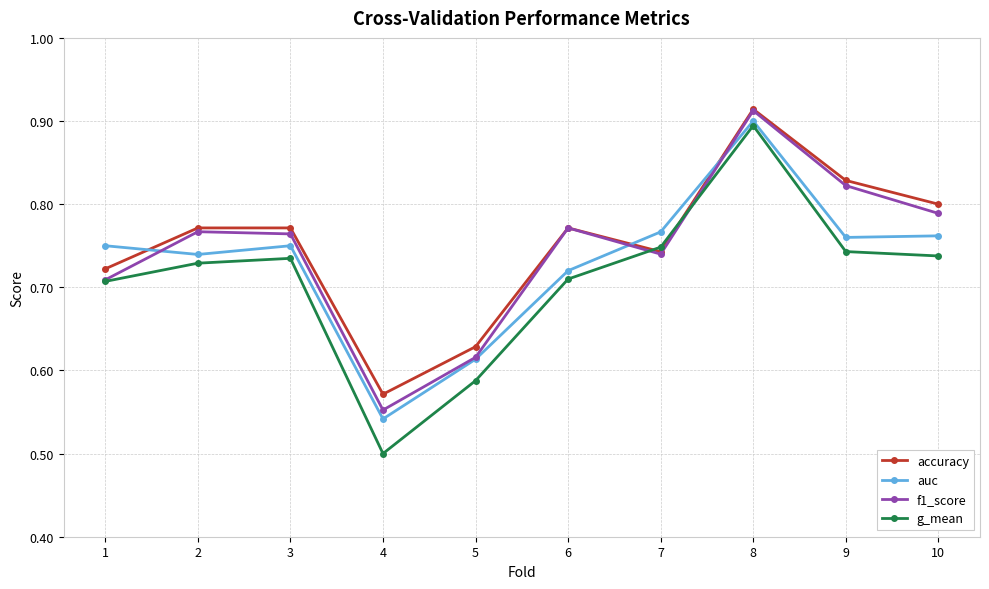

Between which two adjacent categories do f1_score and auc first intersect?

1 and 2